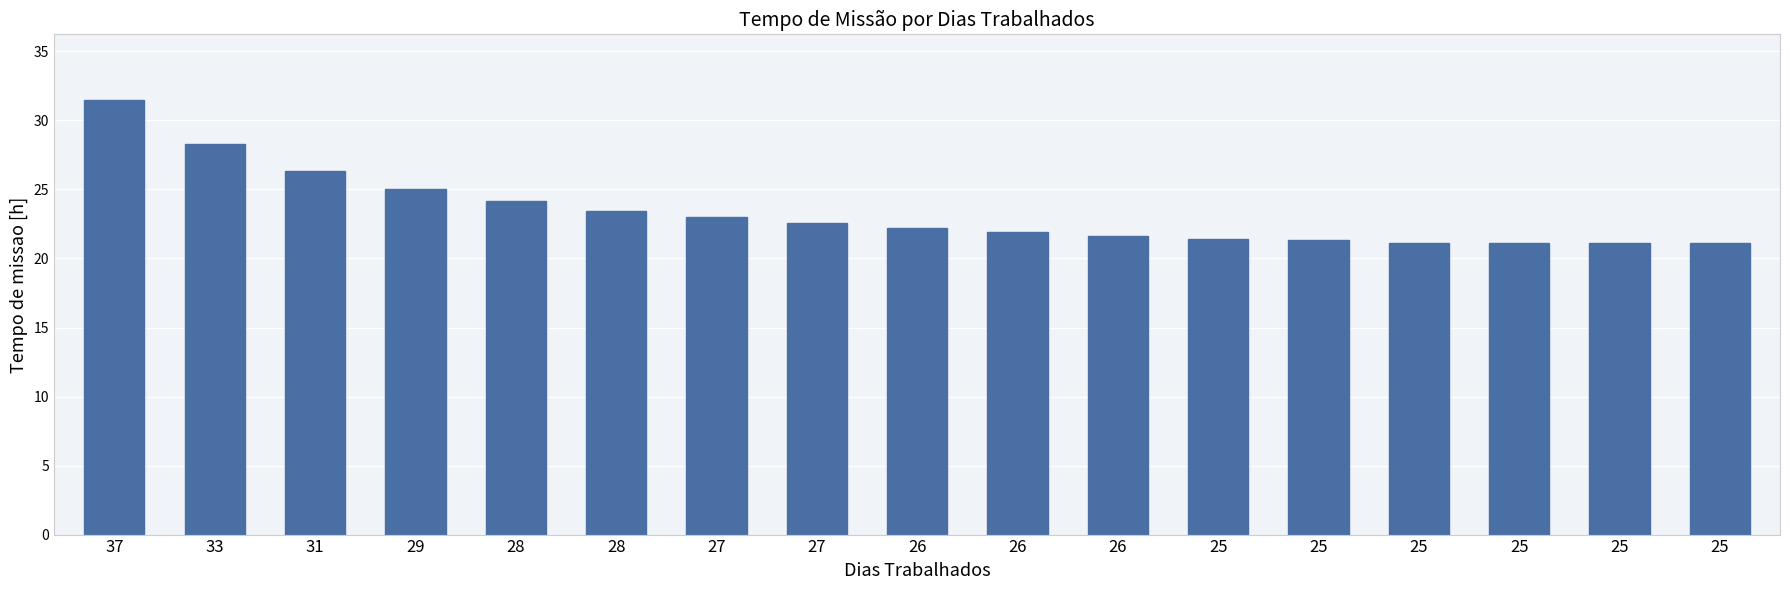

How many bars are there in total?

17